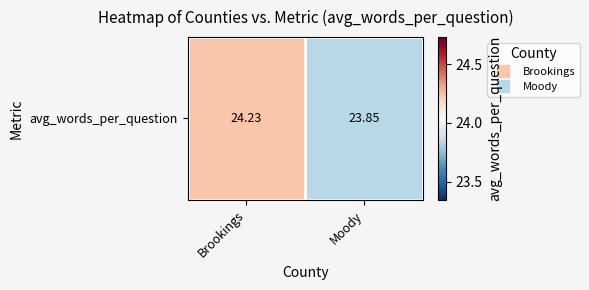

Which label corresponds to the largest value in the chart?

Brookings